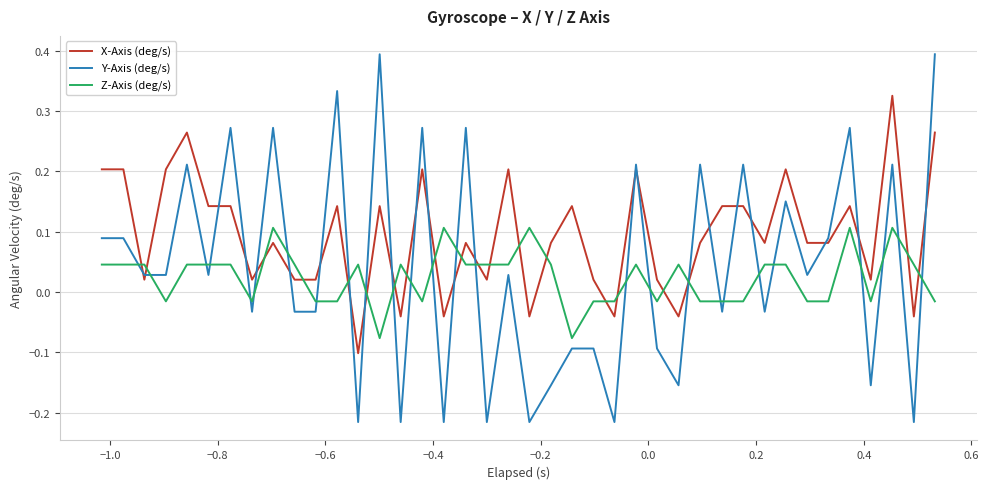

Which series has the widest spread of values?

Y-Axis (deg/s)